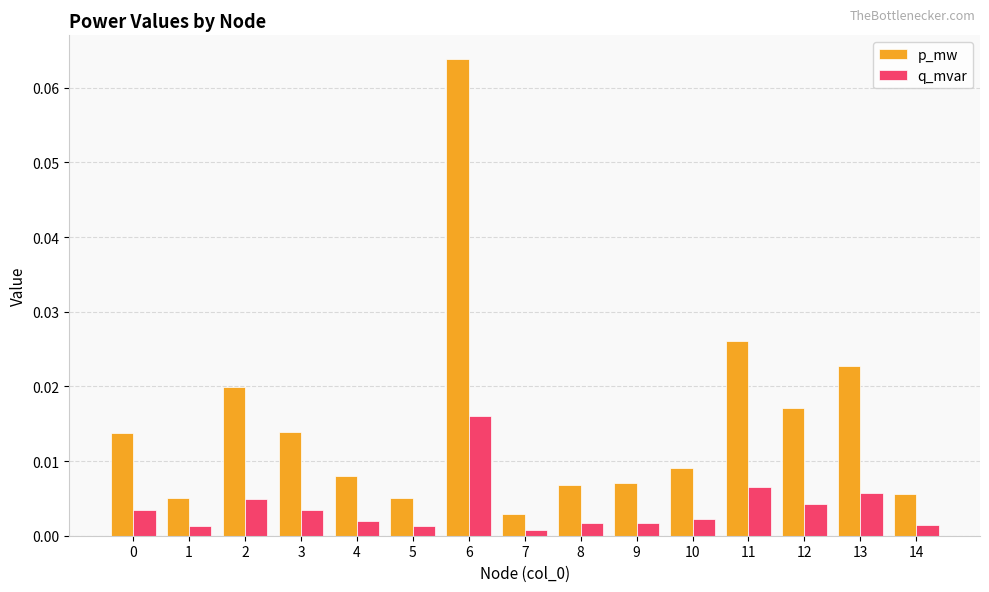

List the series in order of their overall mean, highest first.

p_mw, q_mvar